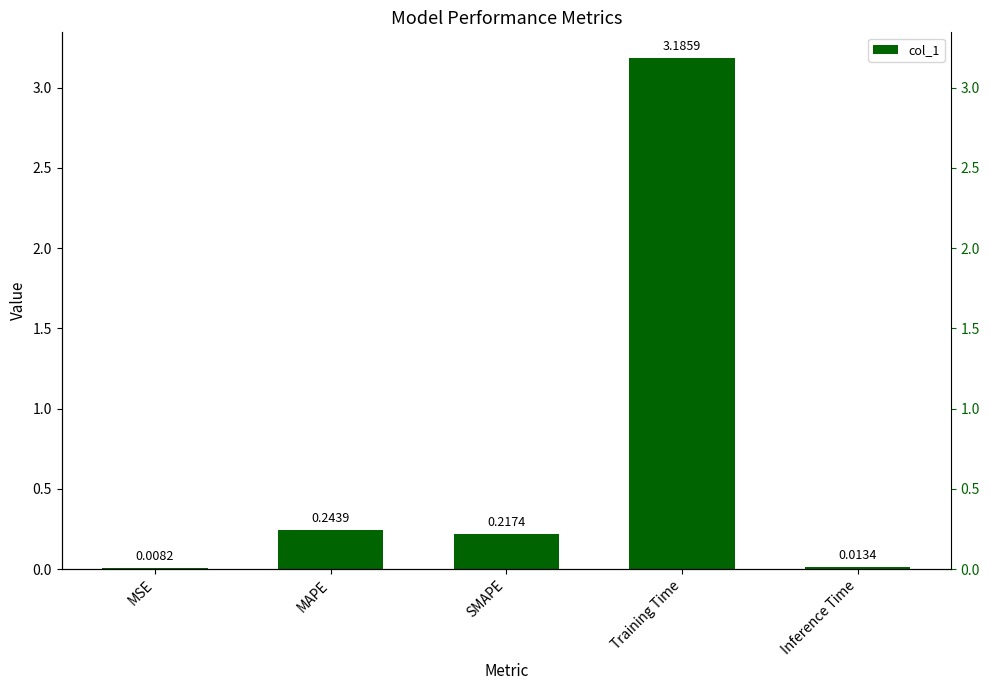

What is the change in value from MSE to MAPE?

+0.2